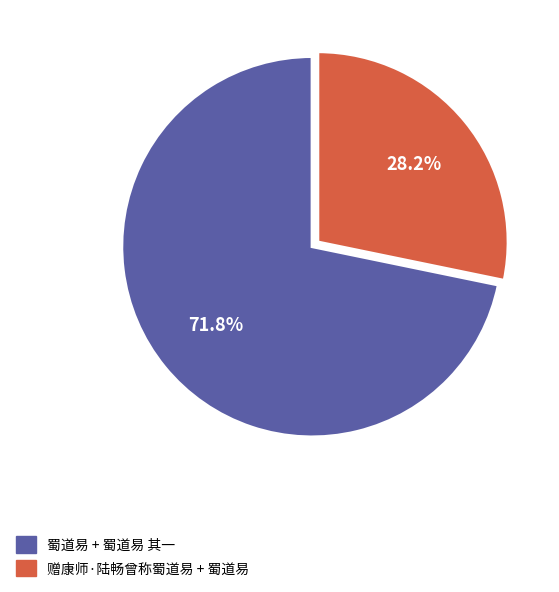

Is there any slice that represents more than half of the pie?

Yes